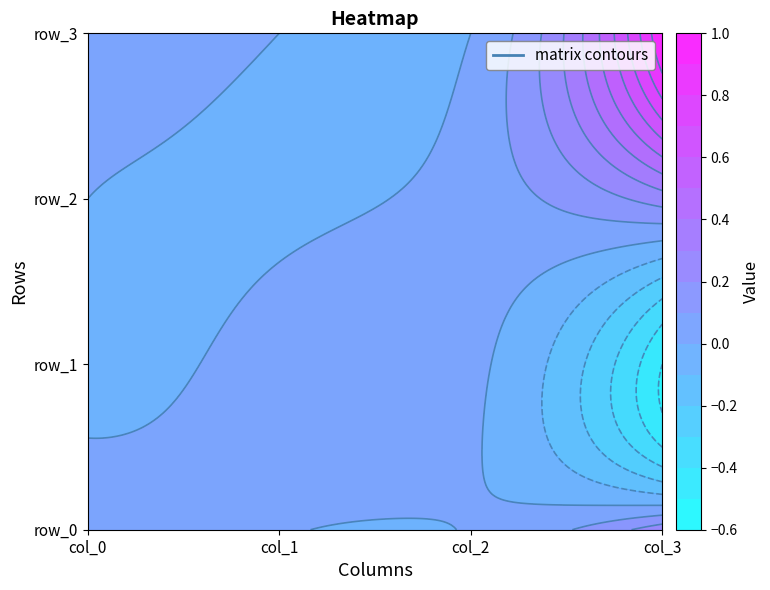

Rank the categories by row_2 value from lowest to highest.

col_1, col_0, col_2, col_3